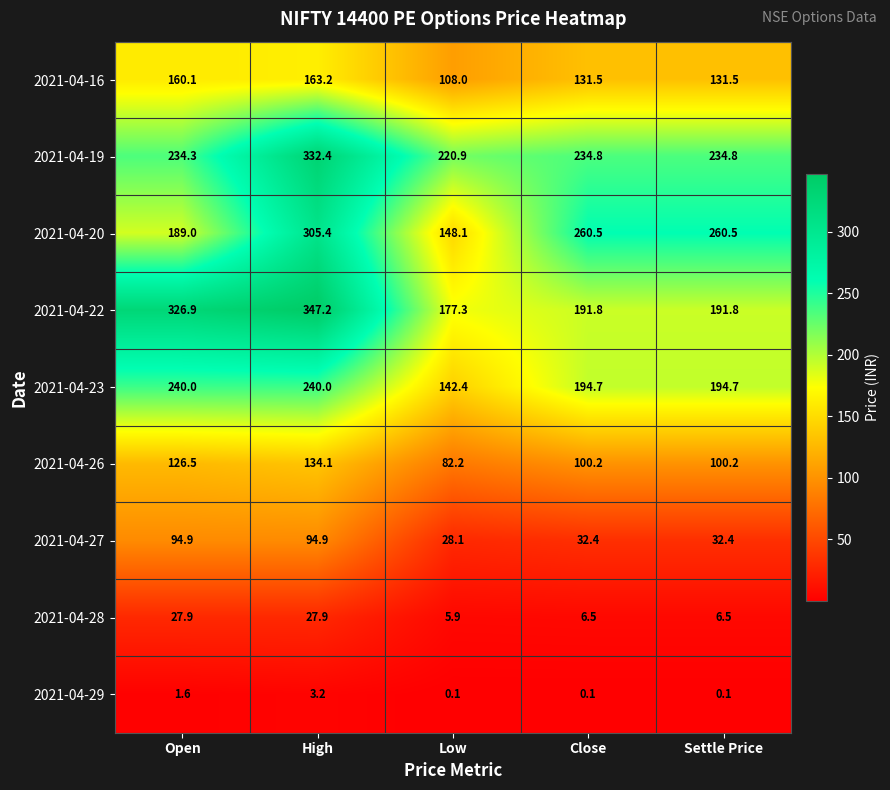

At which label does 2021-04-22 first exceed 191?

Open